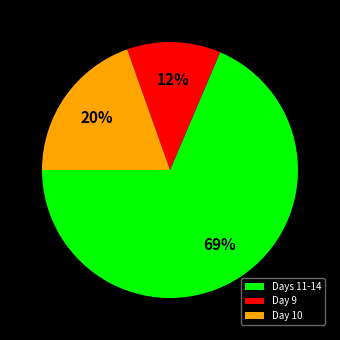

Count the number of slices in the pie.

3